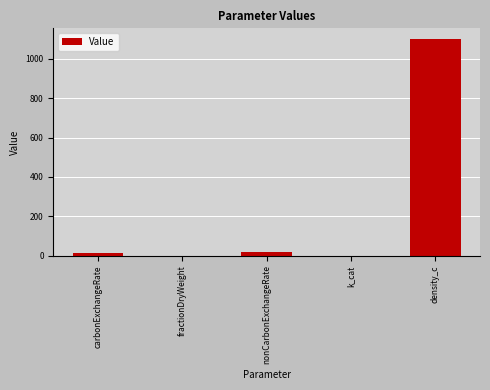

Are the bars horizontal?

No